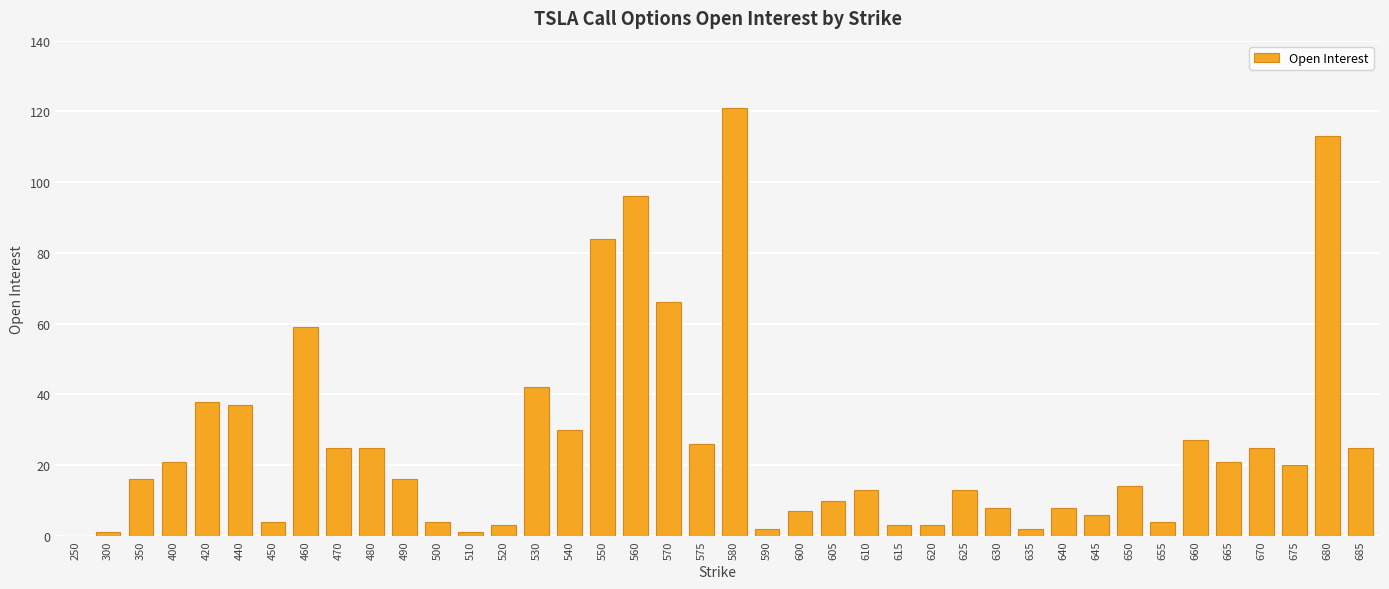

What is the sum of all values?

1039